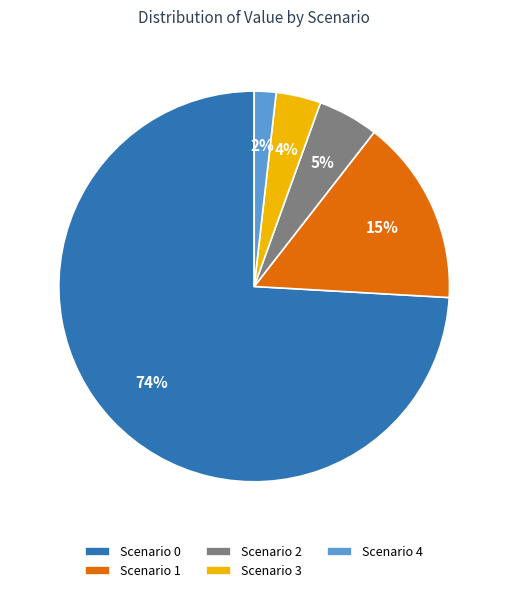

Do Scenario 2 and Scenario 3 together represent more than half of the pie?

No